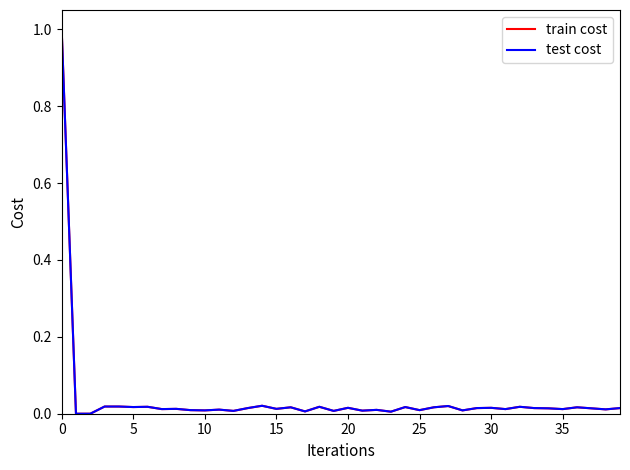

What is the maximum value for test cost?

1.0